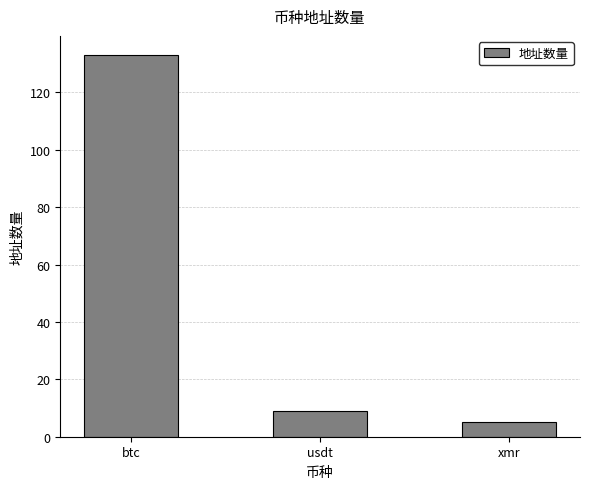

True or false: the data shows 9 at usdt.

True